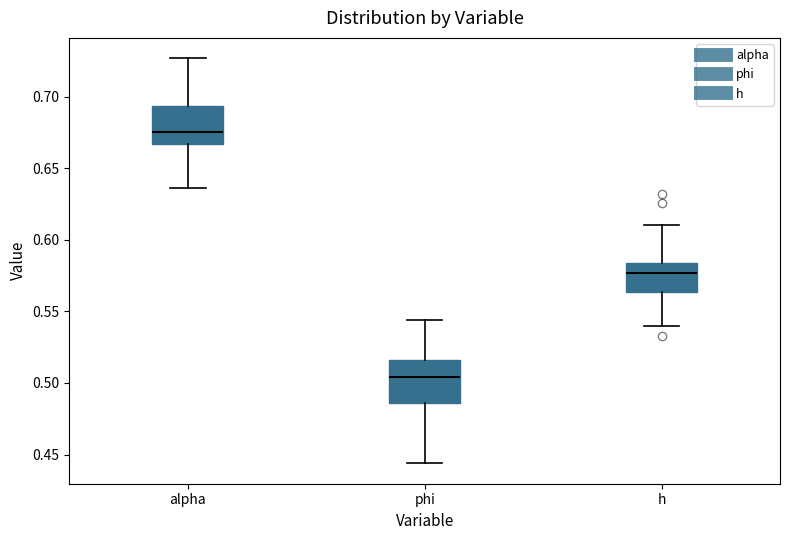

Reading left to right, transcribe this box plot: for each box, give where its median line is, the range the box spans, and where its two whiskers end, as read against the y-axis. The values are not printed on the chart, so give them approximately, as read against the axis.

alpha: median 0.675, box 0.665 to 0.695, whiskers 0.635 to 0.725
phi: median 0.505, box 0.485 to 0.515, whiskers 0.445 to 0.545
h: median 0.575, box 0.565 to 0.585, whiskers 0.540 to 0.610